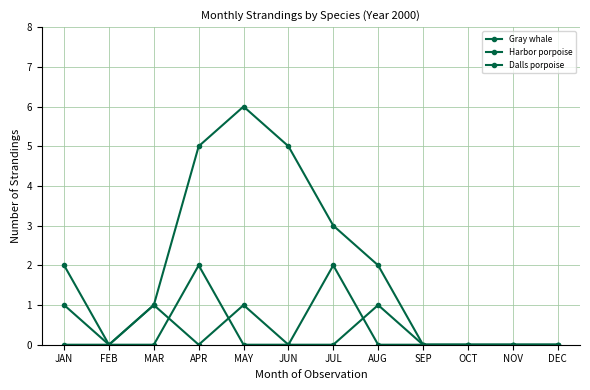

In Dalls porpoise, how many points are higher than both neighbors (excluding endpoints)?

2